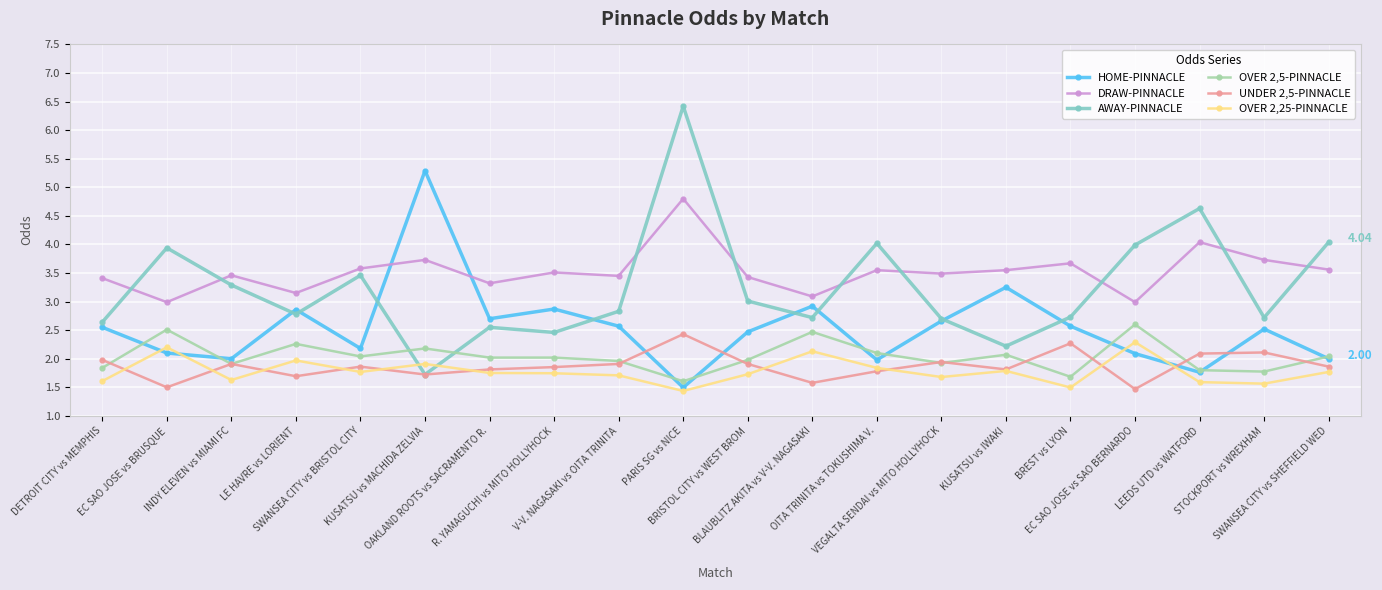

Which series has the largest total across all categories?

DRAW-PINNACLE